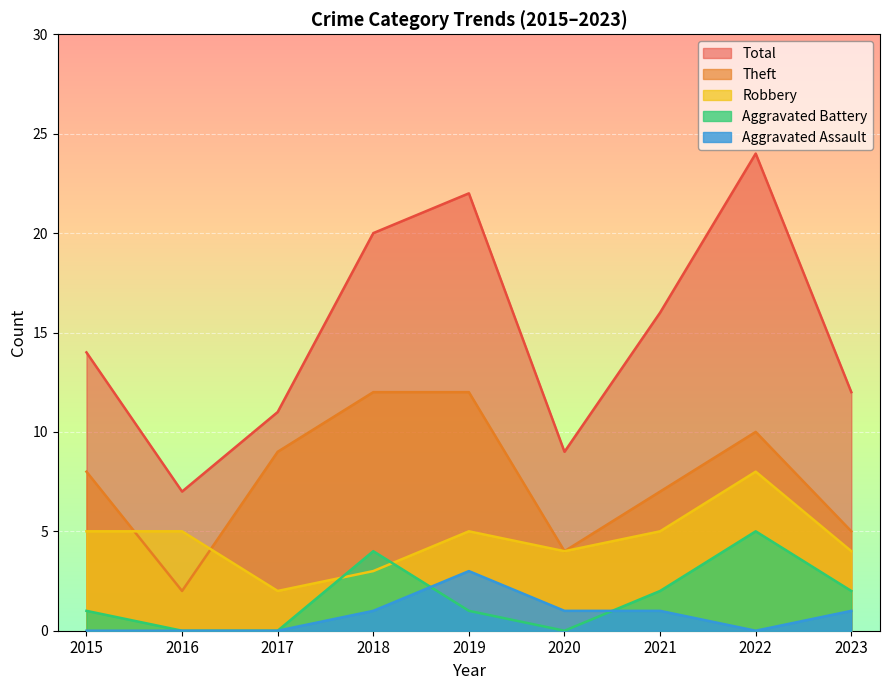

Which series has the largest range (max minus min)?

Total